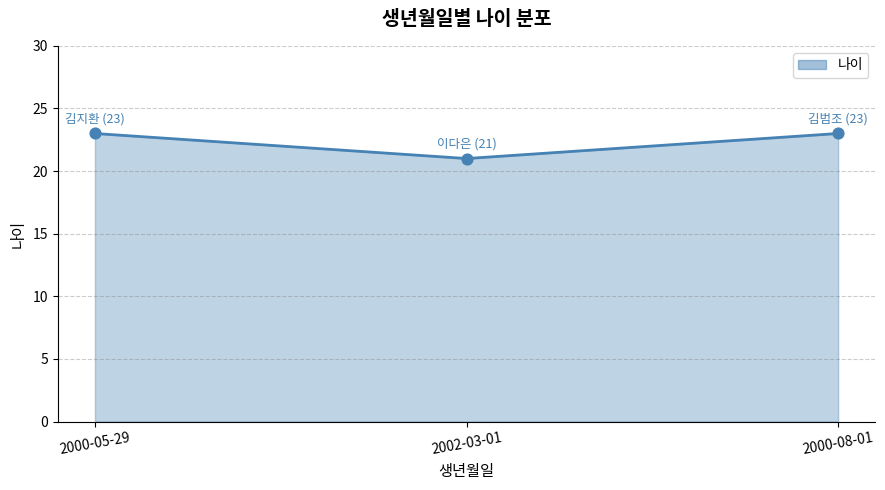

Which has a higher value, 2002-03-01 or 2000-05-29?

2000-05-29